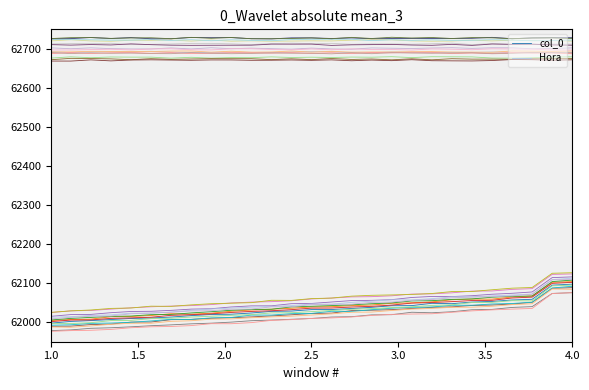

What is the total value across all series at 1.0?

124689.9